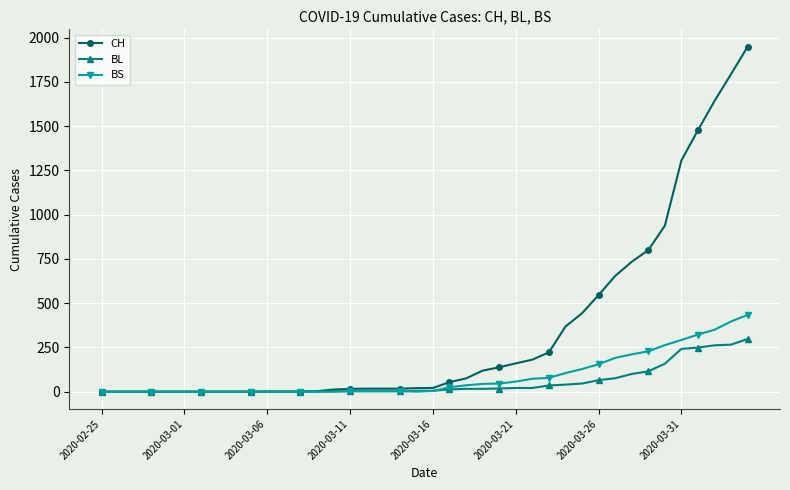

How many series are shown in this chart?

3